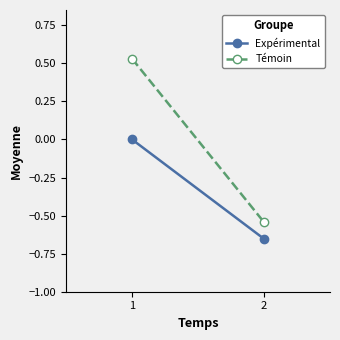

The value of Témoin at 2 is -0.9. True or false?

False